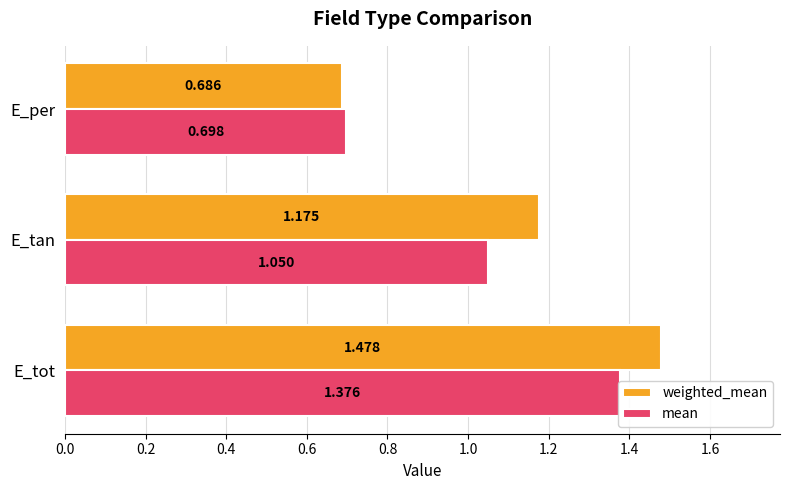

True or false: mean has a value of 1.4 at E_tot.

True